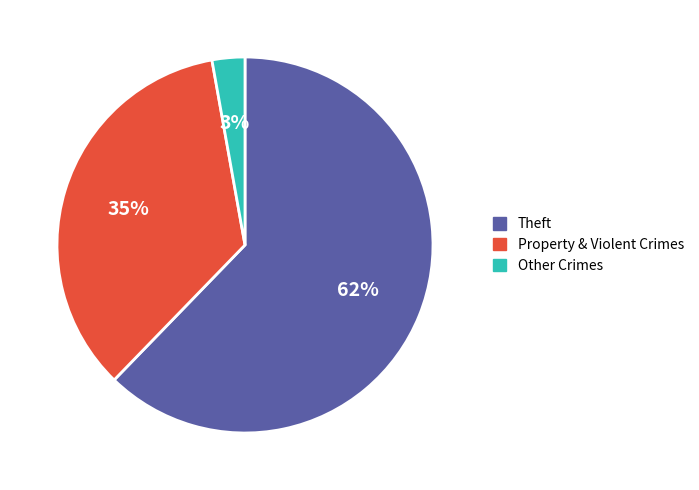

Do Theft and Other Crimes together represent more than half of the pie?

Yes